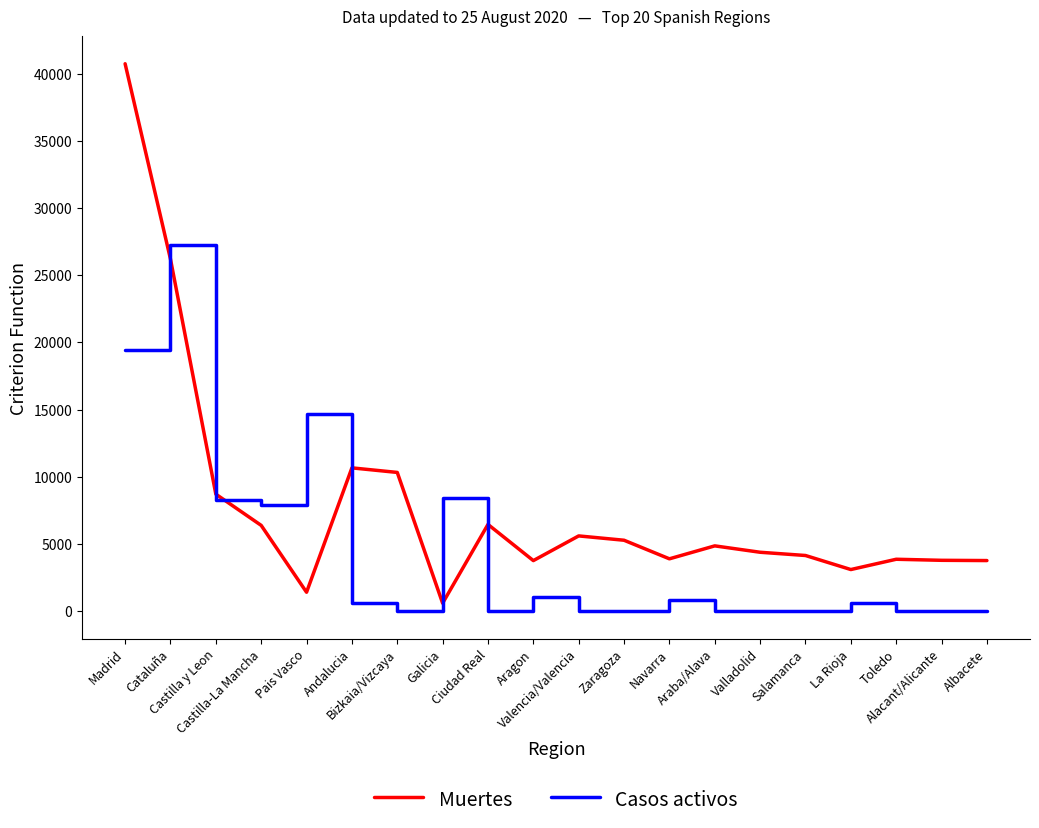

What is the maximum value shown in the chart?

40736